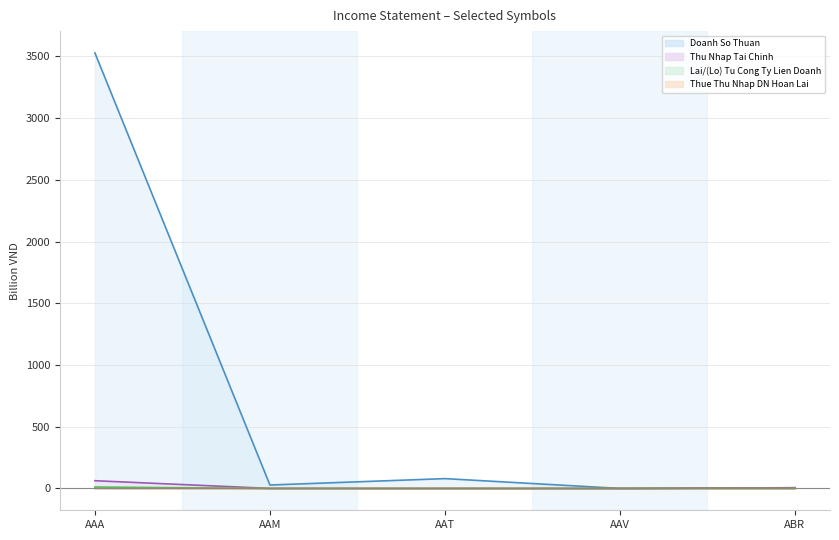

At how many categories does at least one series exceed 2147?

1